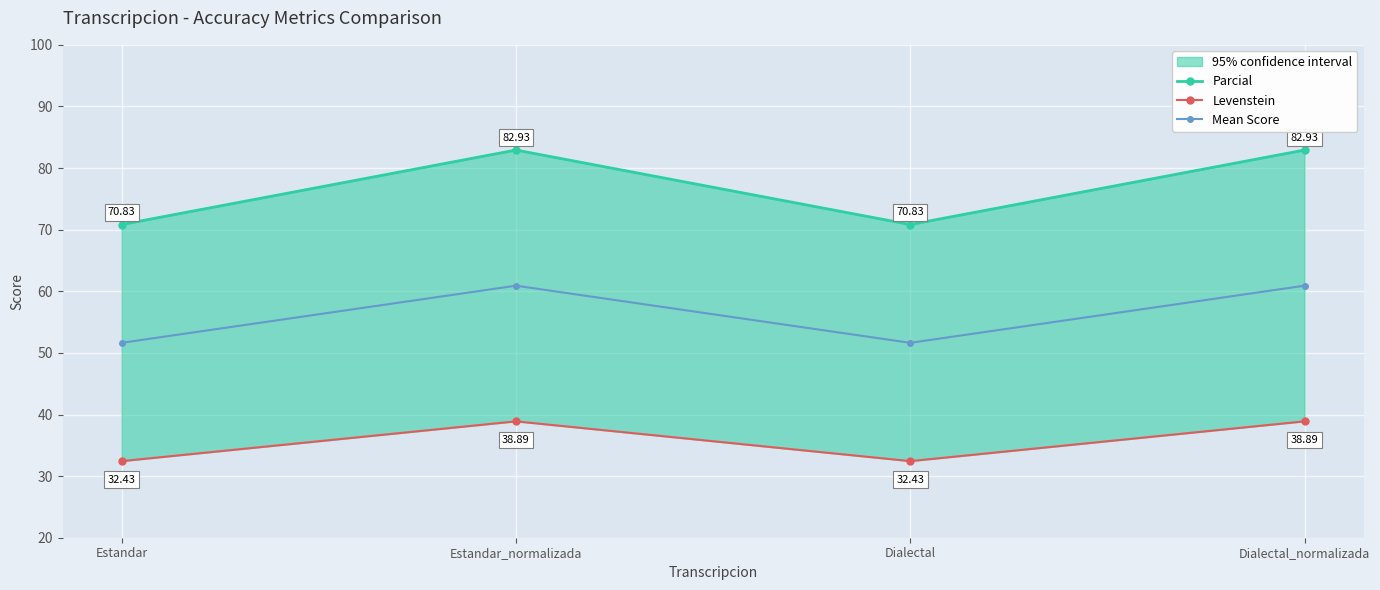

Does the chart display data point markers on the line(s)?

Yes